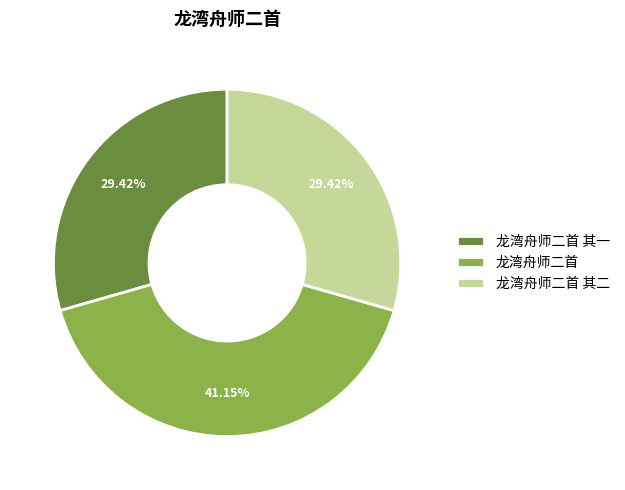

Which category has the biggest portion of the pie?

龙湾舟师二首